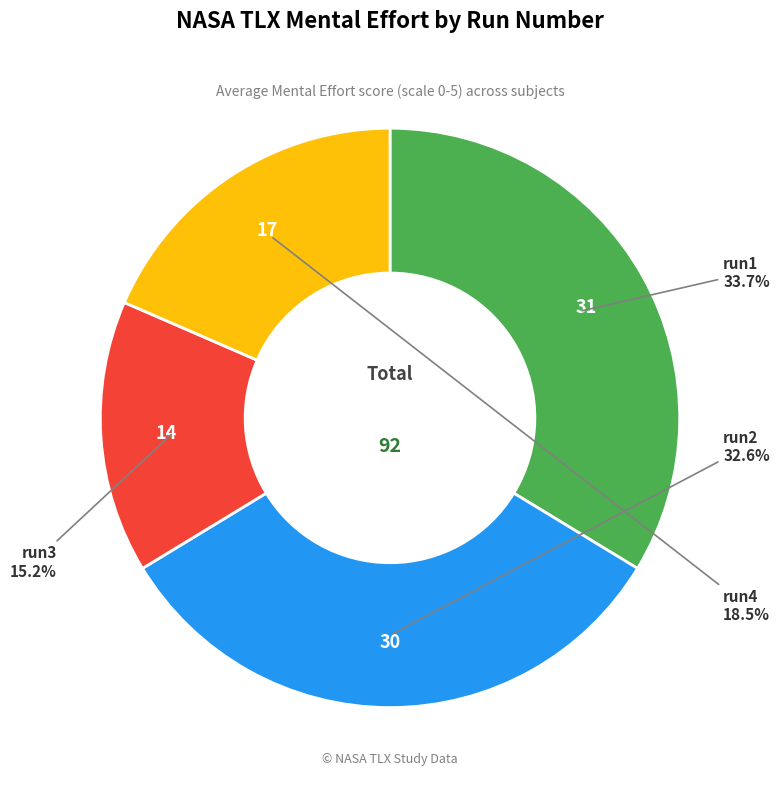

Is there any slice that represents more than half of the pie?

No